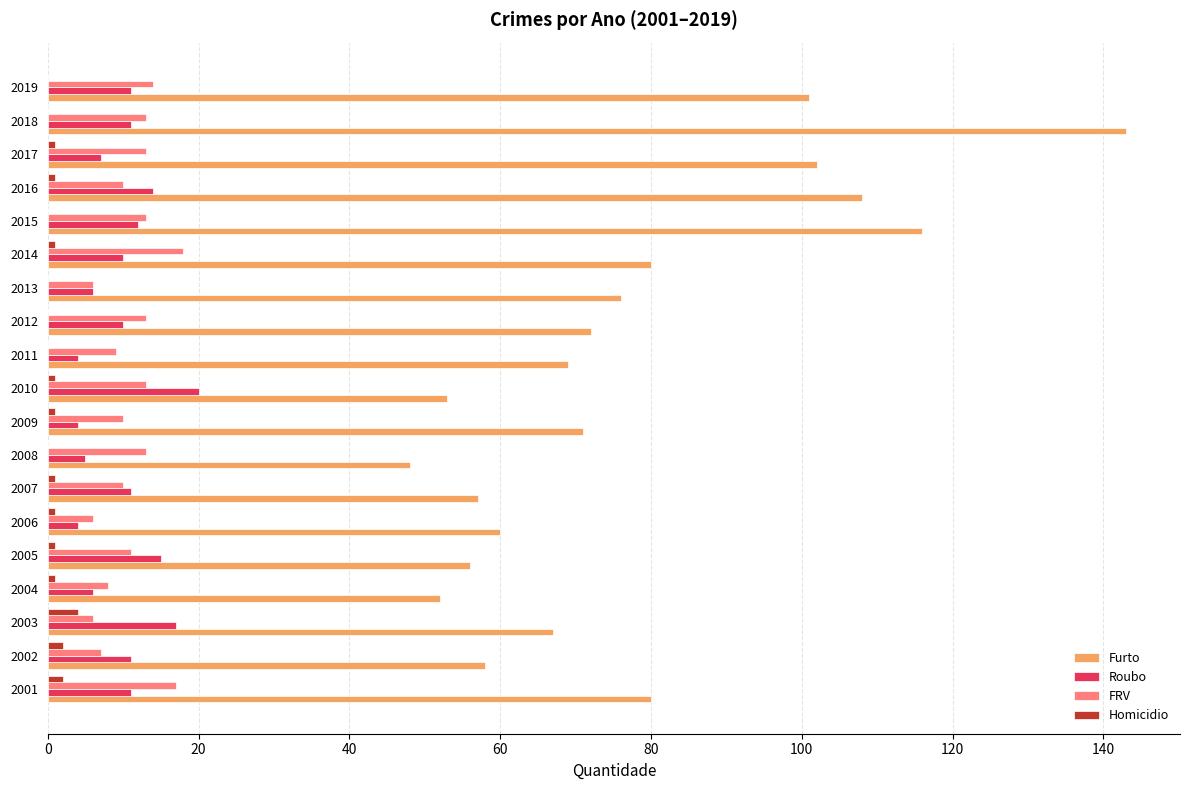

Which label corresponds to the largest value in the chart?

2018